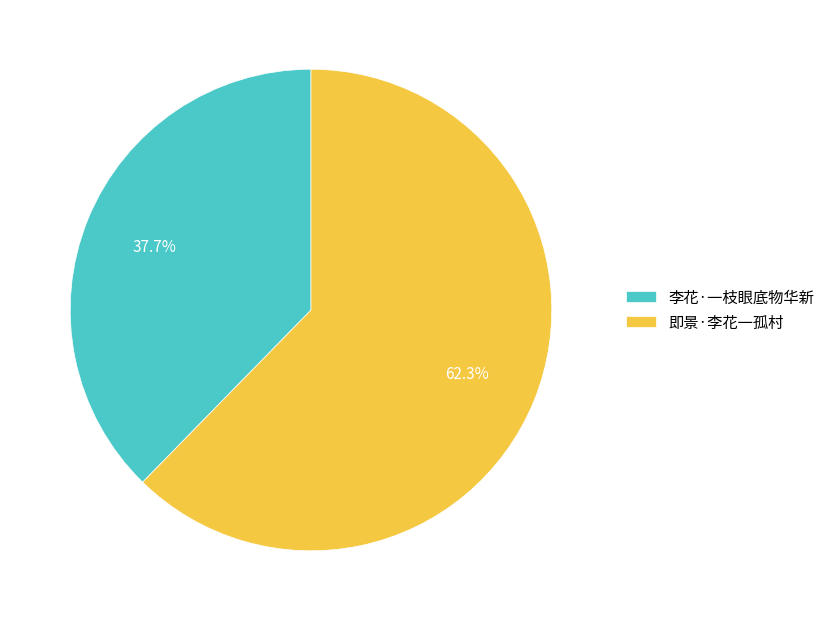

Is there a majority slice in this chart?

Yes